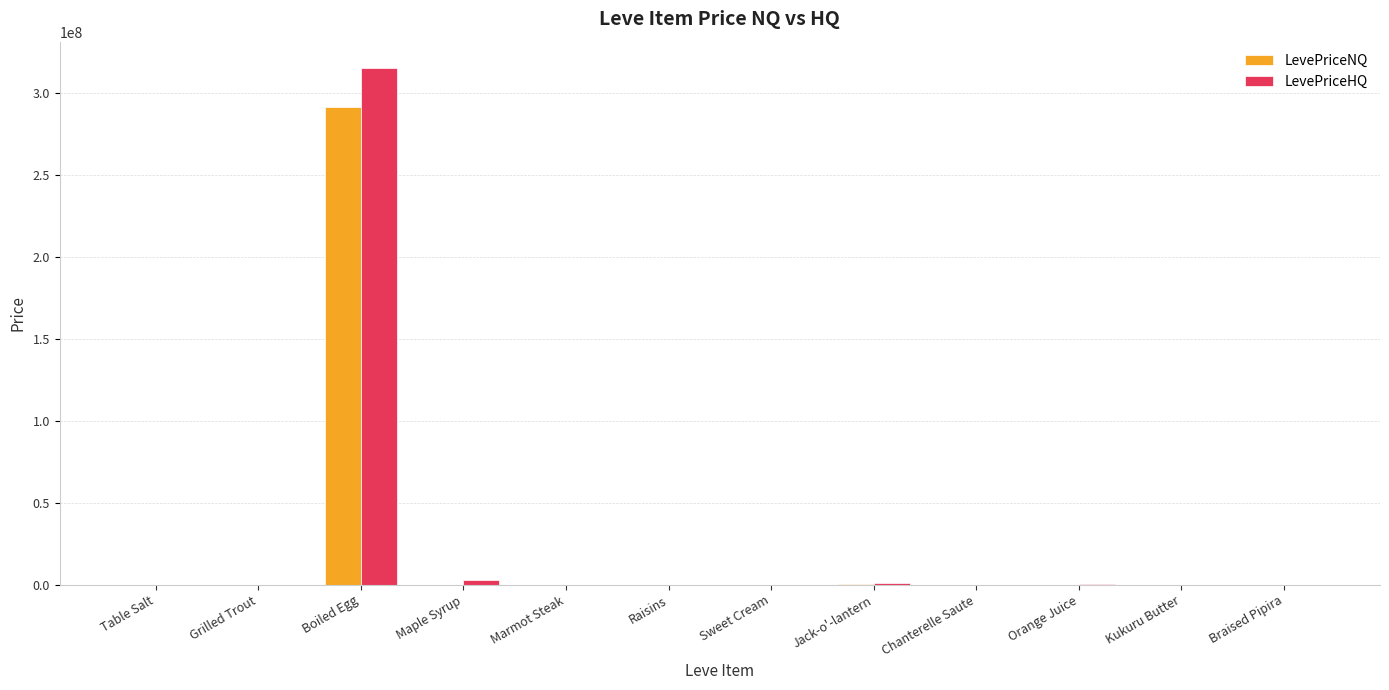

How many distinct data groups are displayed?

2